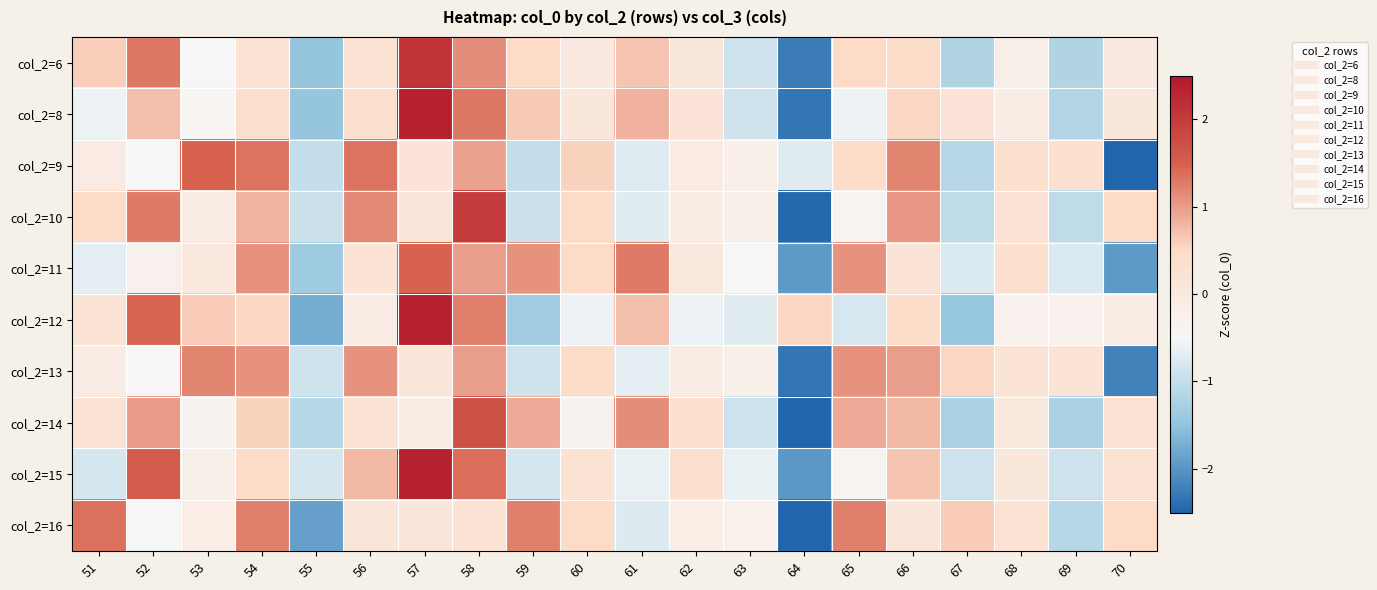

What is the total value across all series at 69?

-7.3